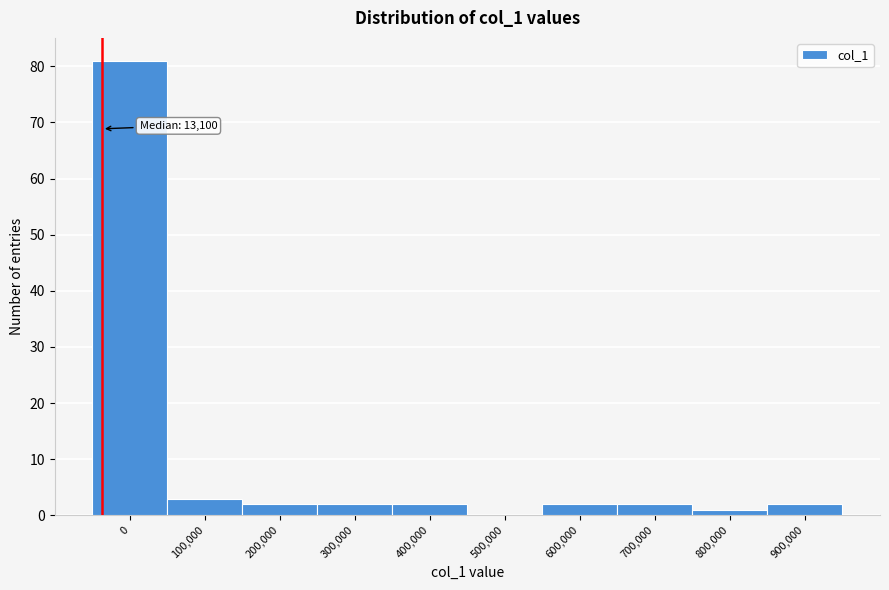

Reading left to right, transcribe all the data shown in this chart.

0=81	100,000=3	200,000=2	300,000=2	400,000=2	500,000=0	600,000=2	700,000=2	800,000=1	900,000=2